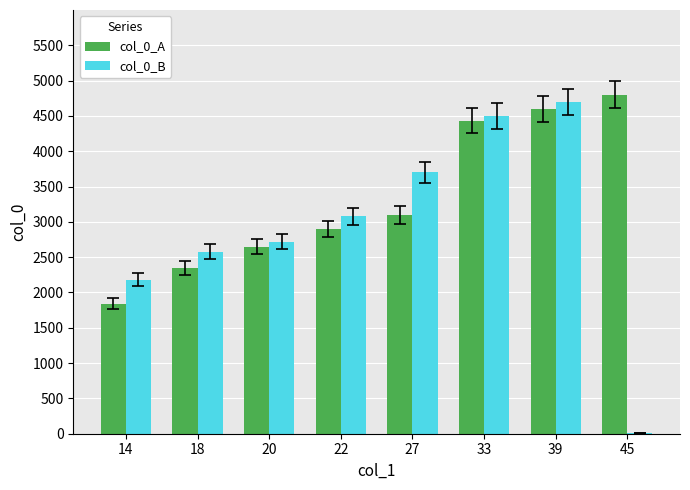

Are the bars horizontal?

No